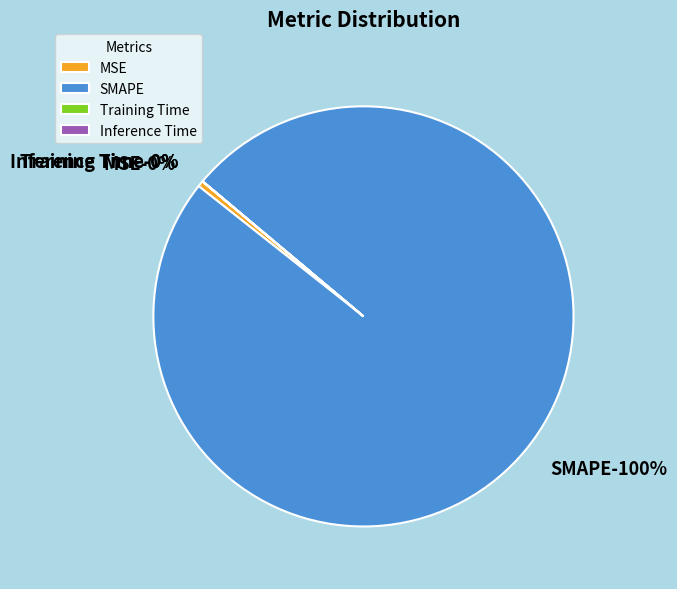

Does SMAPE account for over 50% of the chart?

Yes